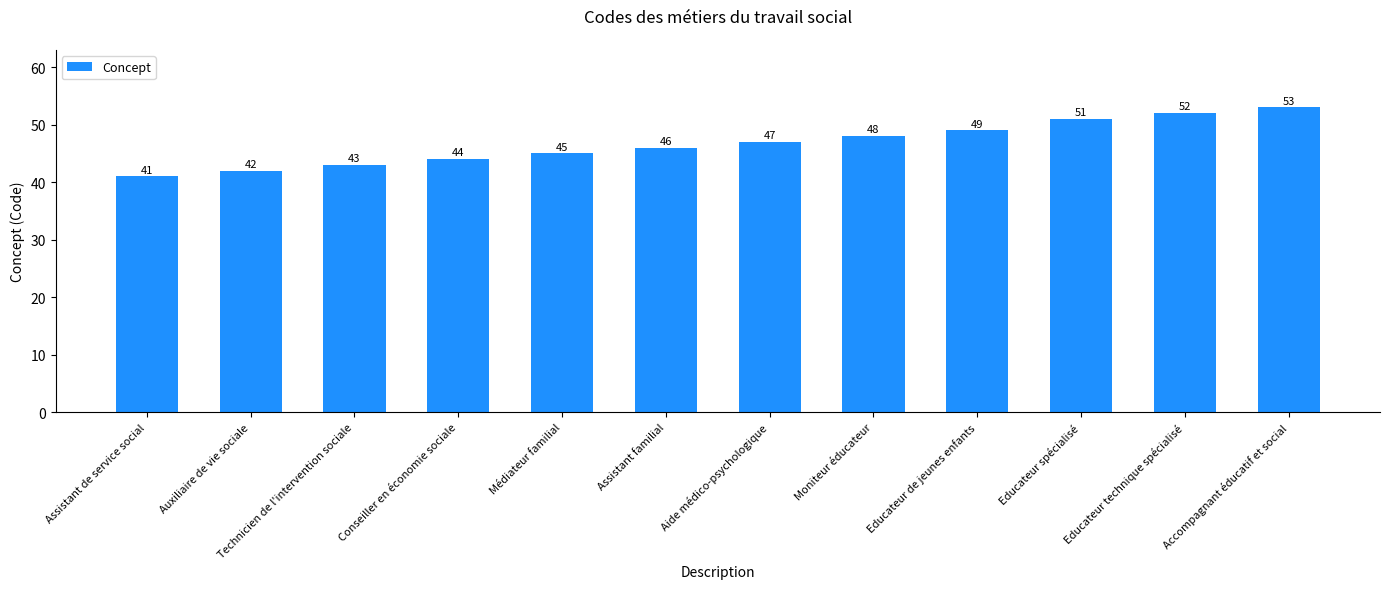

List the labels in order of value, smallest first.

Assistant de service social, Auxiliaire de vie sociale, Technicien de l'intervention sociale, Conseiller en économie sociale, Médiateur familial, Assistant familial, Aide médico-psychologique, Moniteur éducateur, Educateur de jeunes enfants, Educateur spécialisé, Educateur technique spécialisé, Accompagnant éducatif et social